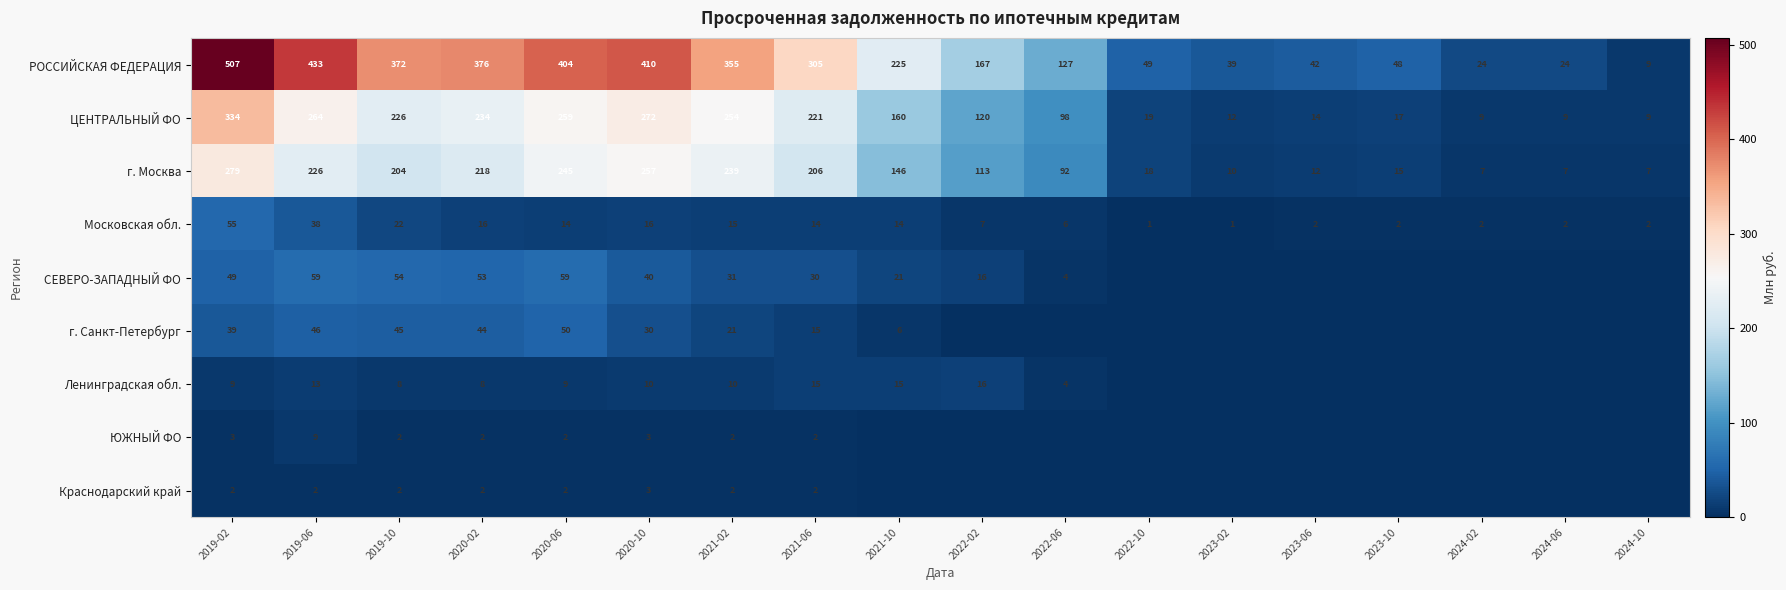

What is the difference between the maximum and minimum values in the г. Москва series?

272